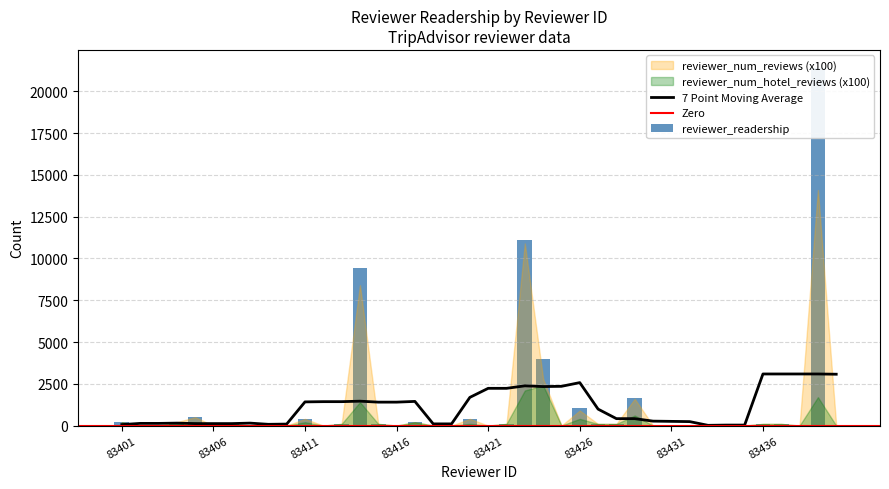

Reading left to right, list all the values displayed in this chart.

reviewer_readership: 83401=201	83402=0	83403=0	83404=201	83405=502	83406=0	83407=120	83408=0	83409=0	83410=0	83411=401	83412=0	83413=100	83414=9415	83415=100	83416=0	83417=200	83418=0	83419=0	83420=403	83421=0	83422=100	83423=11103	83424=3992	83425=0	83426=1043	83427=100	83428=100	83429=1655	83430=0	83431=0	83432=0	83433=0	83434=0	83435=0	83436=100	83437=100	83438=0	83439=21410	83440=0
reviewer_num_reviews: 83401=2	83402=0	83403=0	83404=2	83405=5	83406=0	83407=1	83408=0	83409=0	83410=0	83411=4	83412=0	83413=1	83414=84	83415=1	83416=0	83417=2	83418=0	83419=0	83420=4	83421=0	83422=1	83423=109	83424=28	83425=0	83426=9	83427=1	83428=1	83429=16	83430=0	83431=0	83432=0	83433=0	83434=0	83435=0	83436=1	83437=1	83438=0	83439=141	83440=0
reviewer_num_hotel_reviews: 83401=2	83402=0	83403=0	83404=1	83405=2	83406=0	83407=1	83408=0	83409=0	83410=0	83411=2	83412=0	83413=1	83414=14	83415=1	83416=0	83417=2	83418=0	83419=0	83420=1	83421=0	83422=1	83423=21	83424=24	83425=0	83426=4	83427=1	83428=1	83429=6	83430=0	83431=0	83432=0	83433=0	83434=0	83435=0	83436=1	83437=1	83438=0	83439=17	83440=0